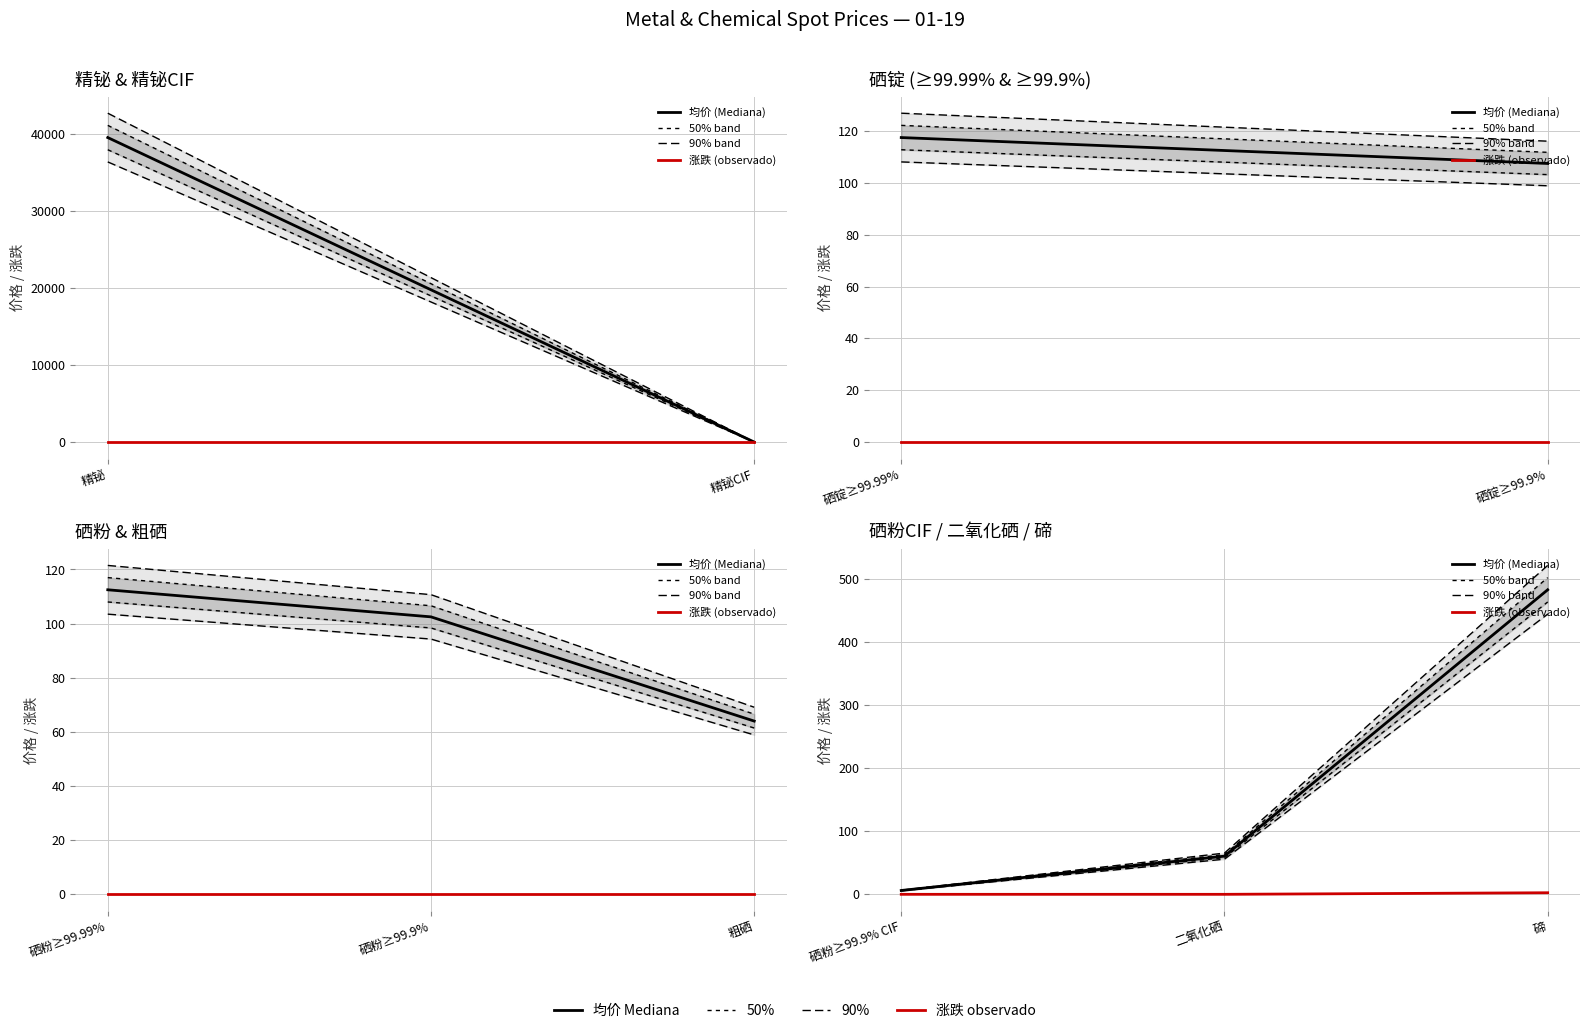

What is the difference between the maximum and minimum values in the 均价 (Mediana) series?

476.4